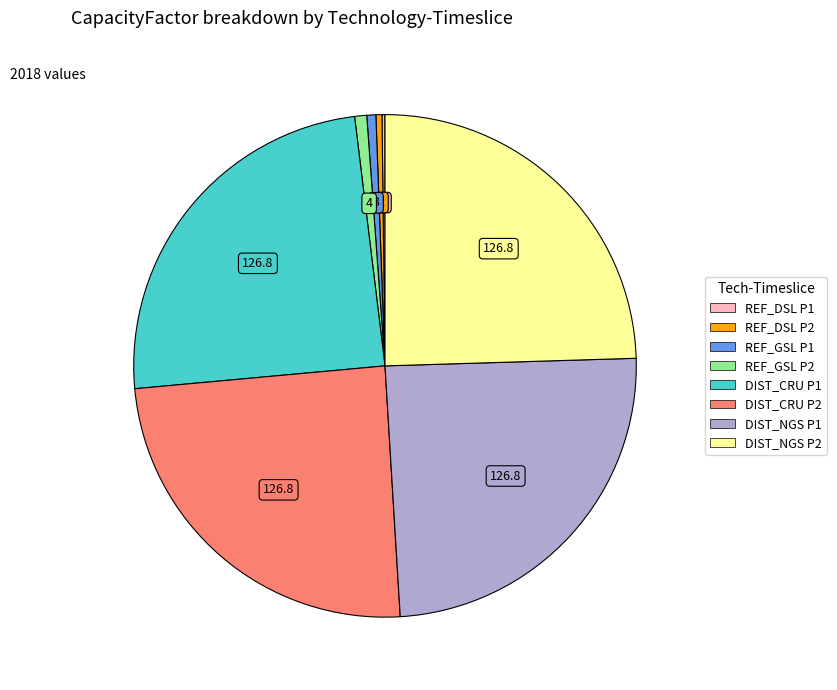

Is it true that DIST_NGS P1 is 11% of the pie?

False